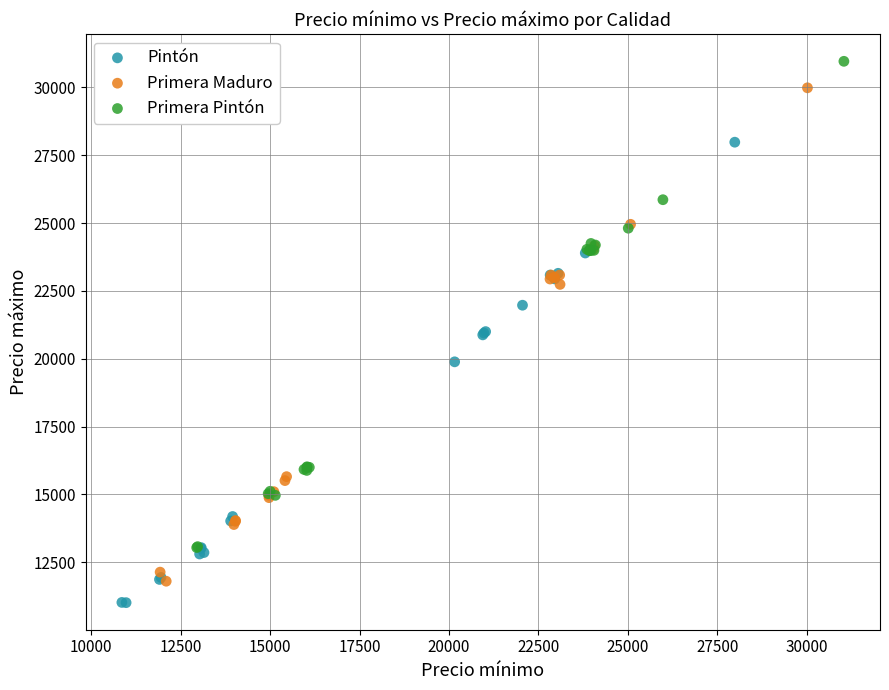

Which series reaches the maximum Y coordinate?

Primera Pintón